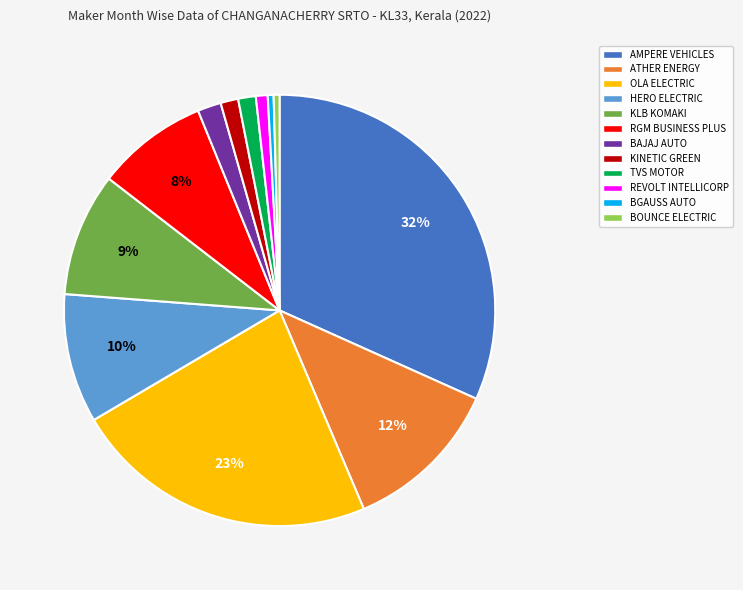

To the nearest percent, what is the average slice percentage?

8%